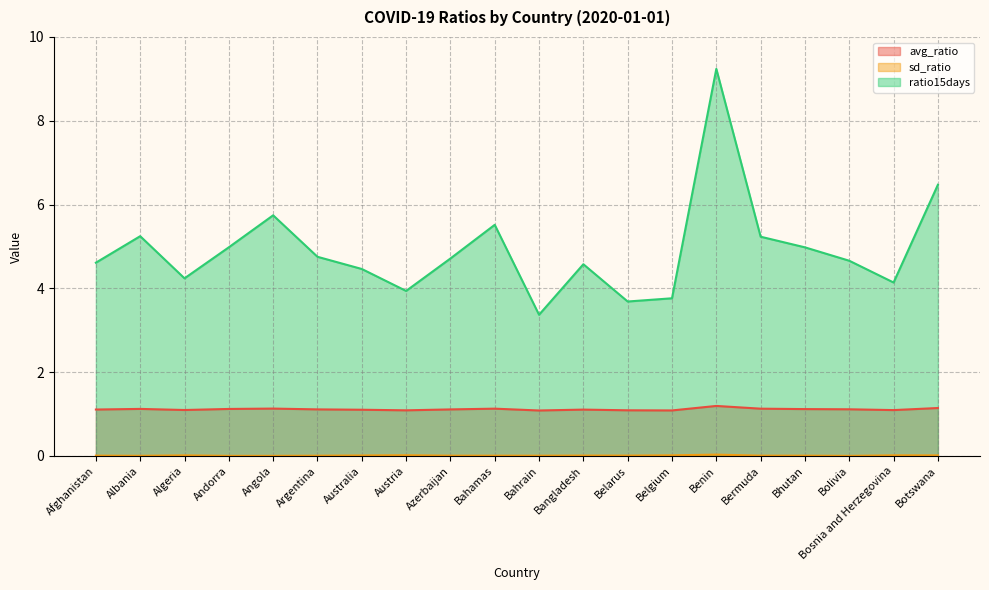

What is the total value across all series at Argentina?

5.9